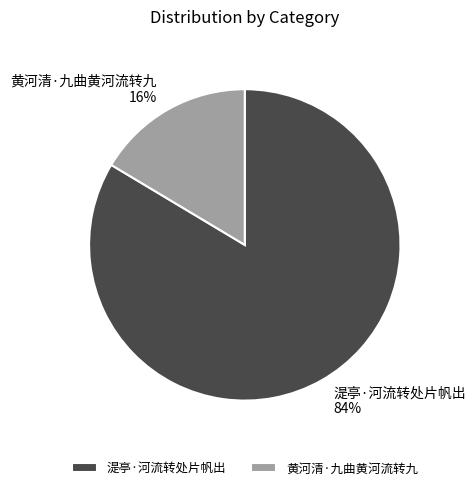

Is there a majority slice in this chart?

Yes